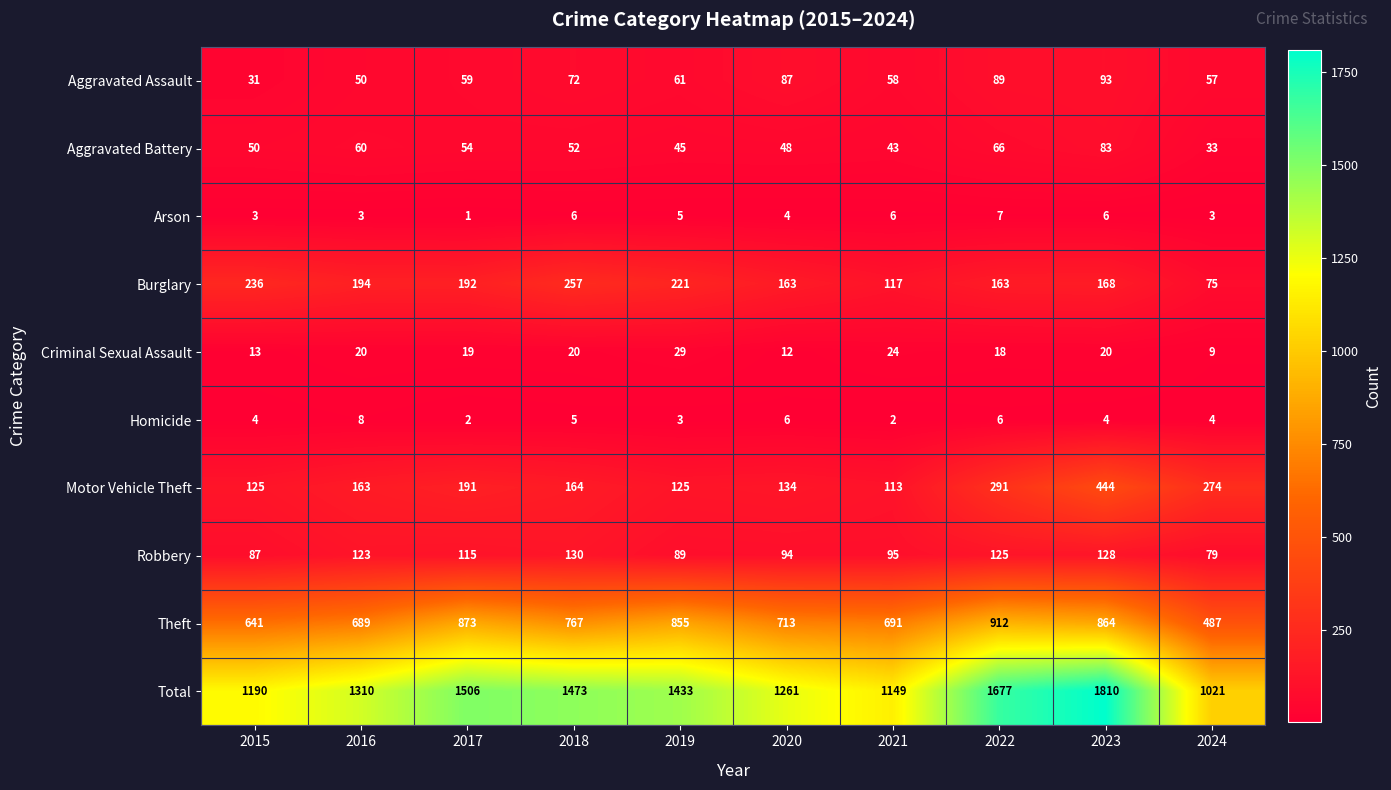

Where is Burglary nearest to the value 166?

2023